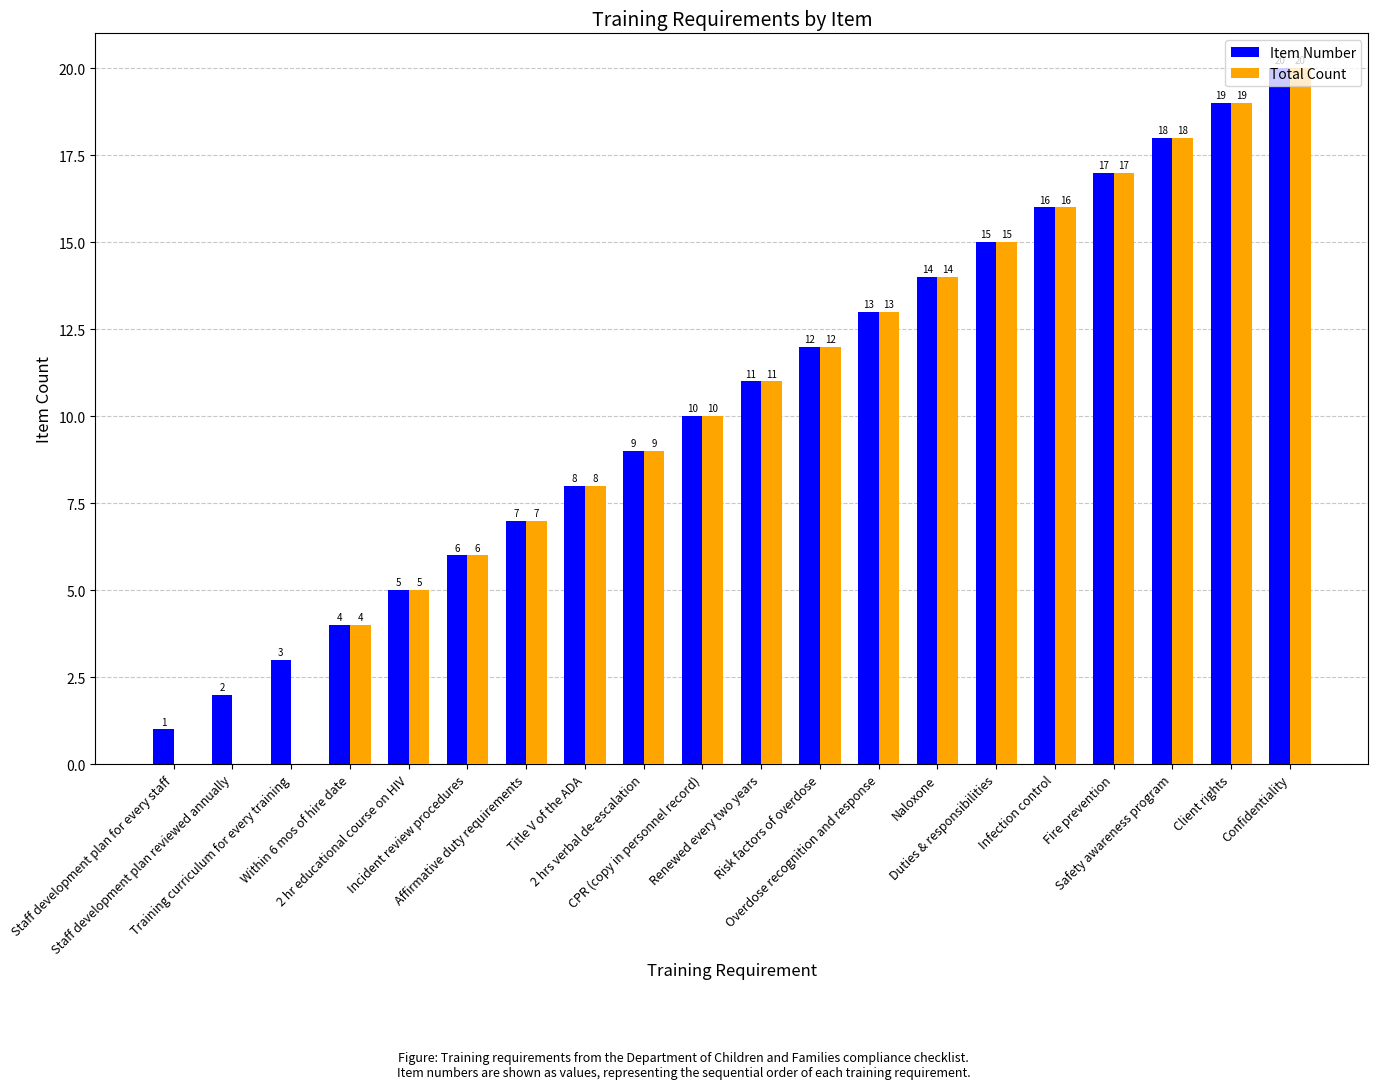

What is the highest value of the Item Number series?

20